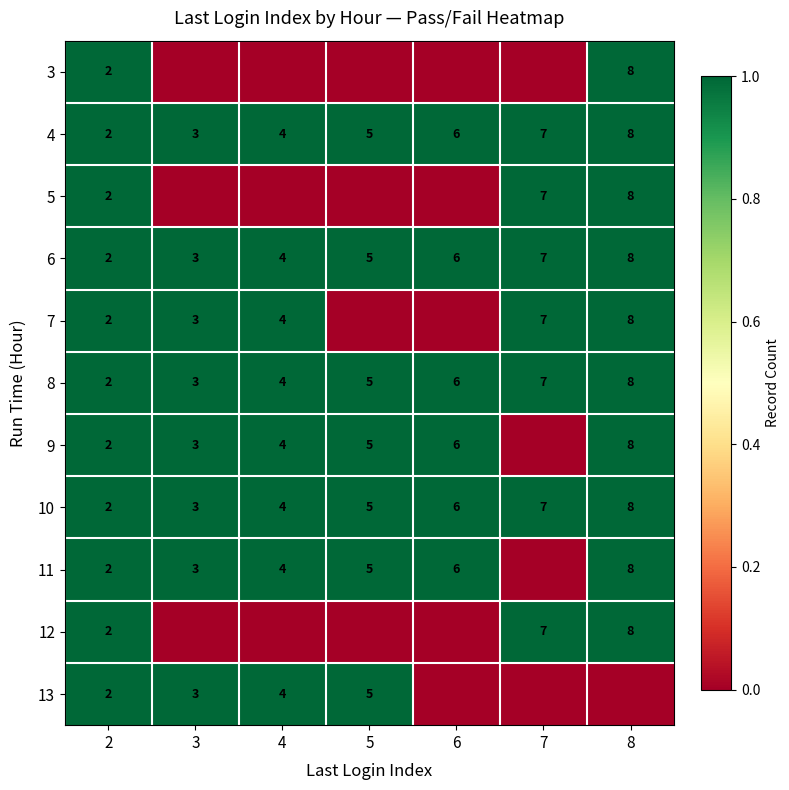

At which label does 6 reach its peak?

8